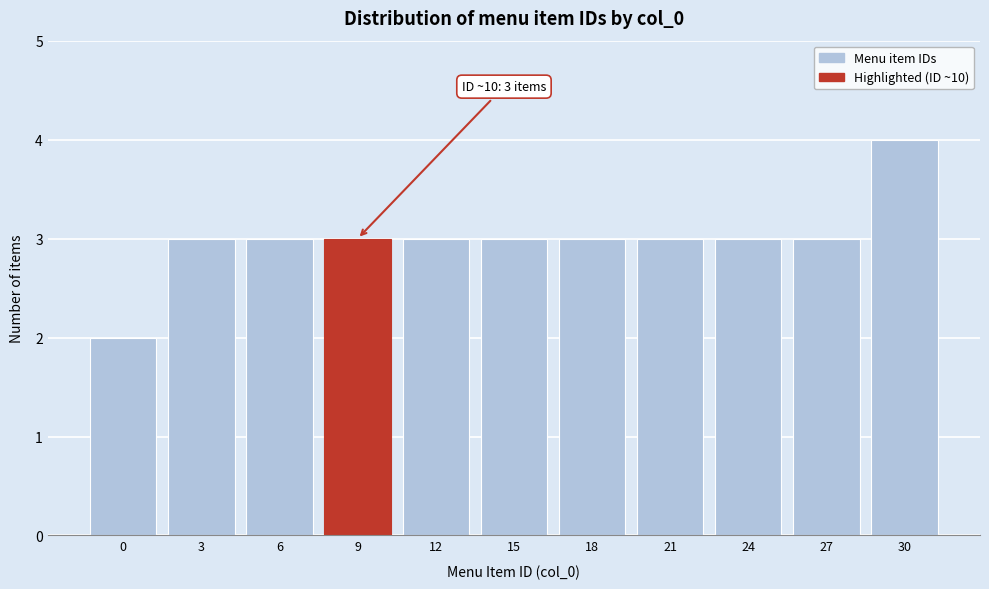

Reading left to right, what are all the values shown in this chart?

2	3	3	3	3	3	3	3	3	3	4